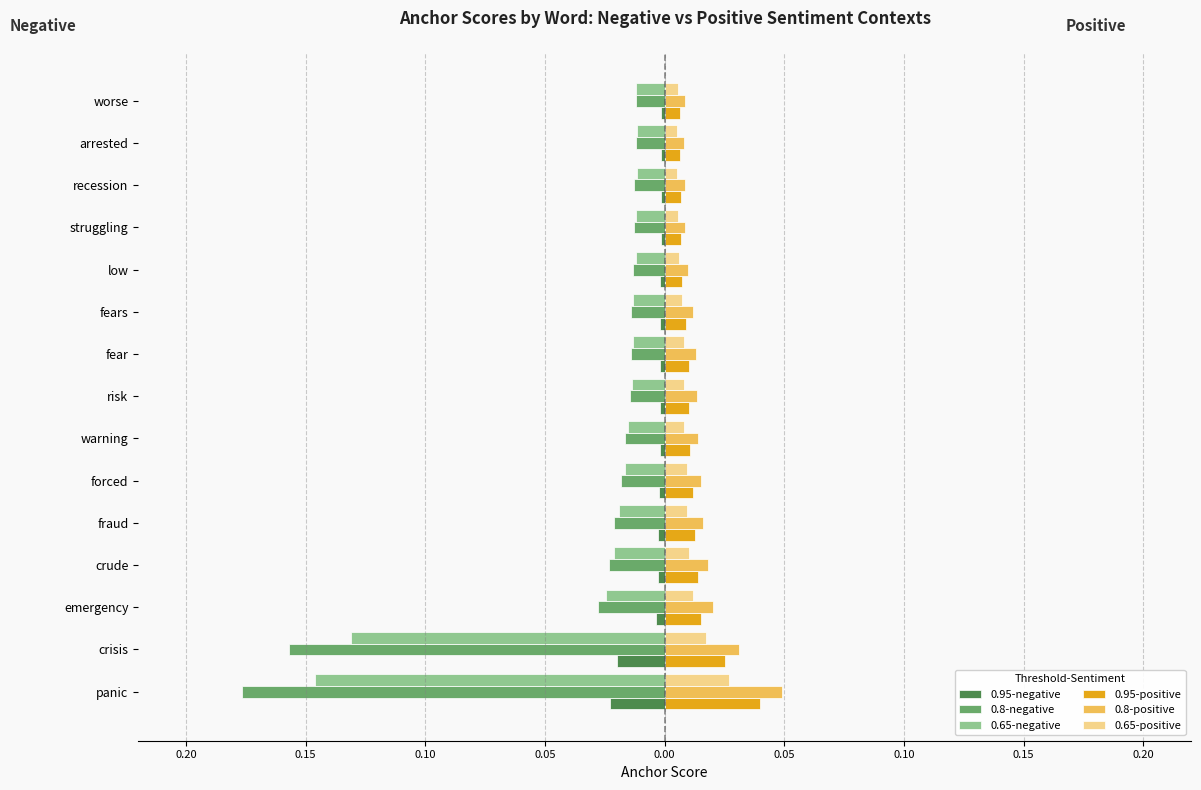

Reading left to right, transcribe all the data shown in this chart.

0.95-negative: -0.0	-0.0	-0.0	-0.0	-0.0	-0.0	-0.0	-0.0	-0.0	-0.0	-0.0	-0.0	-0.0	-0.0	-0.0
0.8-negative: -0.2	-0.2	-0.0	-0.0	-0.0	-0.0	-0.0	-0.0	-0.0	-0.0	-0.0	-0.0	-0.0	-0.0	-0.0
0.65-negative: -0.1	-0.1	-0.0	-0.0	-0.0	-0.0	-0.0	-0.0	-0.0	-0.0	-0.0	-0.0	-0.0	-0.0	-0.0
0.95-positive: 0.0	0.0	0.0	0.0	0.0	0.0	0.0	0.0	0.0	0.0	0.0	0.0	0.0	0.0	0.0
0.8-positive: 0.0	0.0	0.0	0.0	0.0	0.0	0.0	0.0	0.0	0.0	0.0	0.0	0.0	0.0	0.0
0.65-positive: 0.0	0.0	0.0	0.0	0.0	0.0	0.0	0.0	0.0	0.0	0.0	0.0	0.0	0.0	0.0